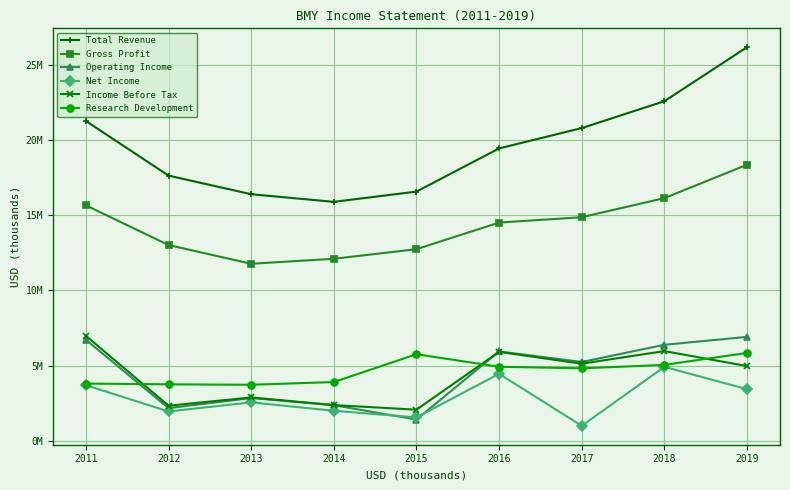

What is the value of the Total Revenue point at the 8th from the left?

22561000